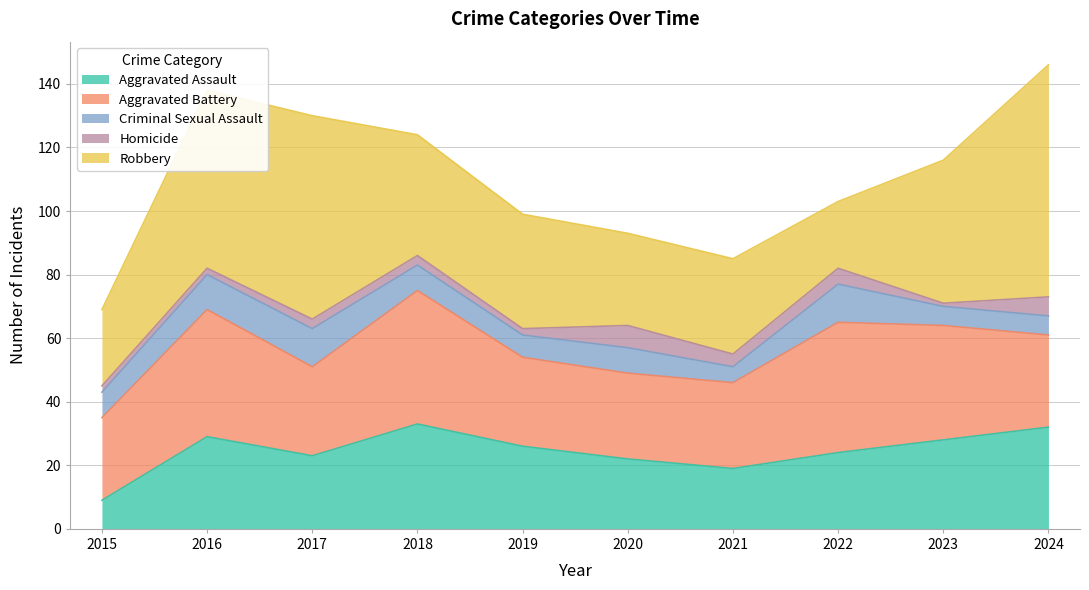

At how many categories does at least one series exceed 43?

4